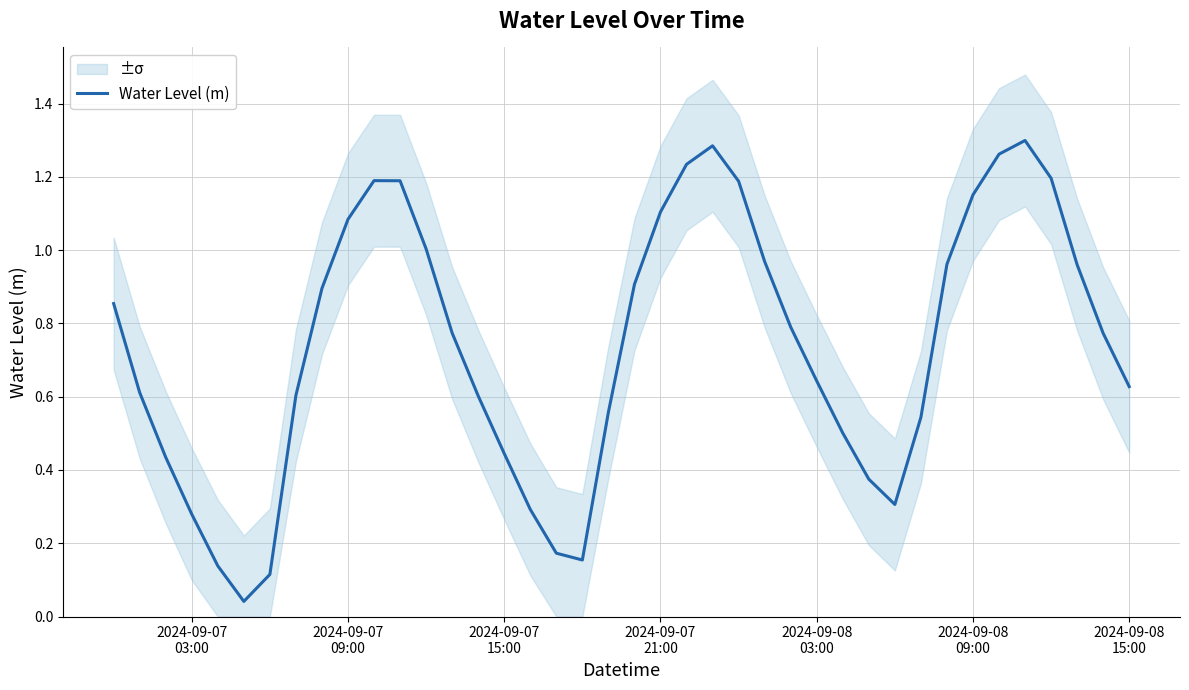

What is the maximum value shown in the chart?

1.3